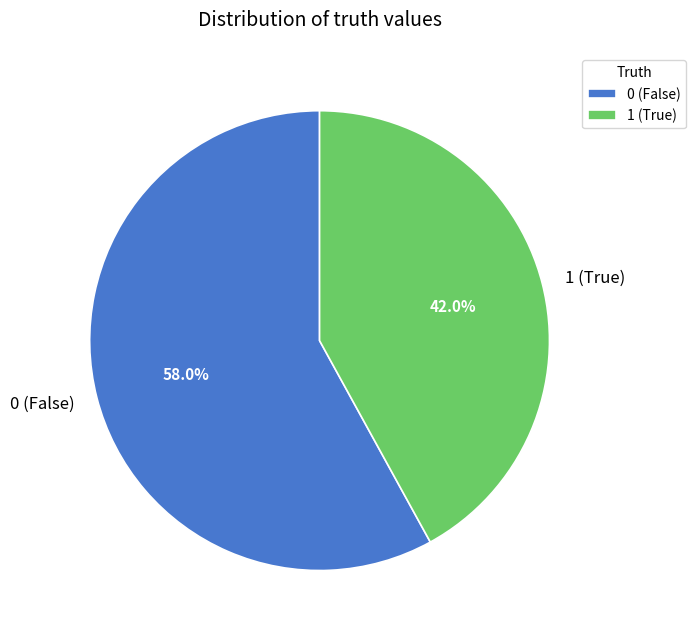

How many segments does this pie chart have?

2